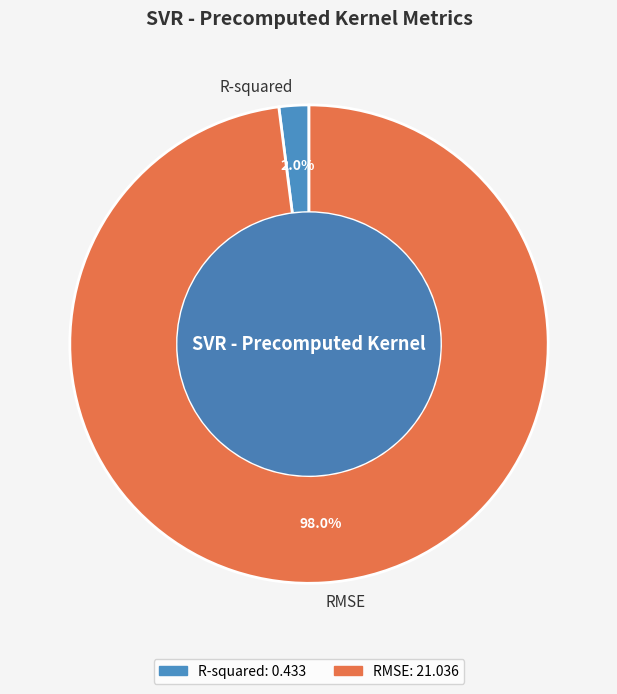

To the nearest percent, what is the difference between the RMSE and R-squared slice percentages?

96%